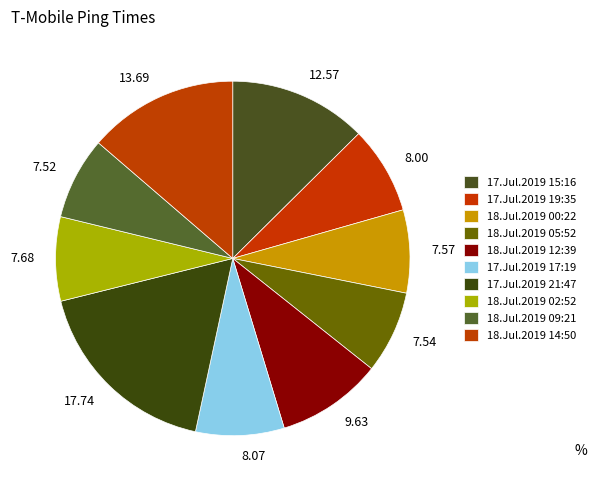

Do 13.69 and 7.57 together represent more than half of the pie?

No